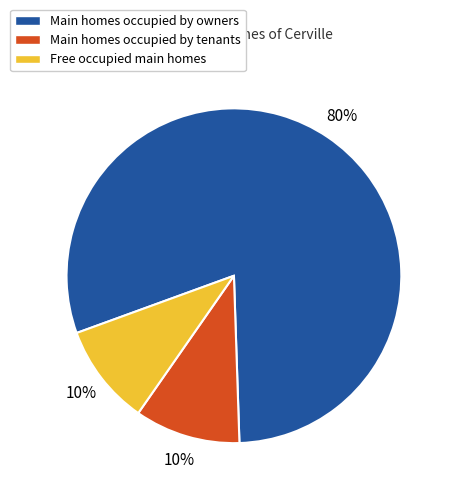

Does any single category account for the majority?

Yes